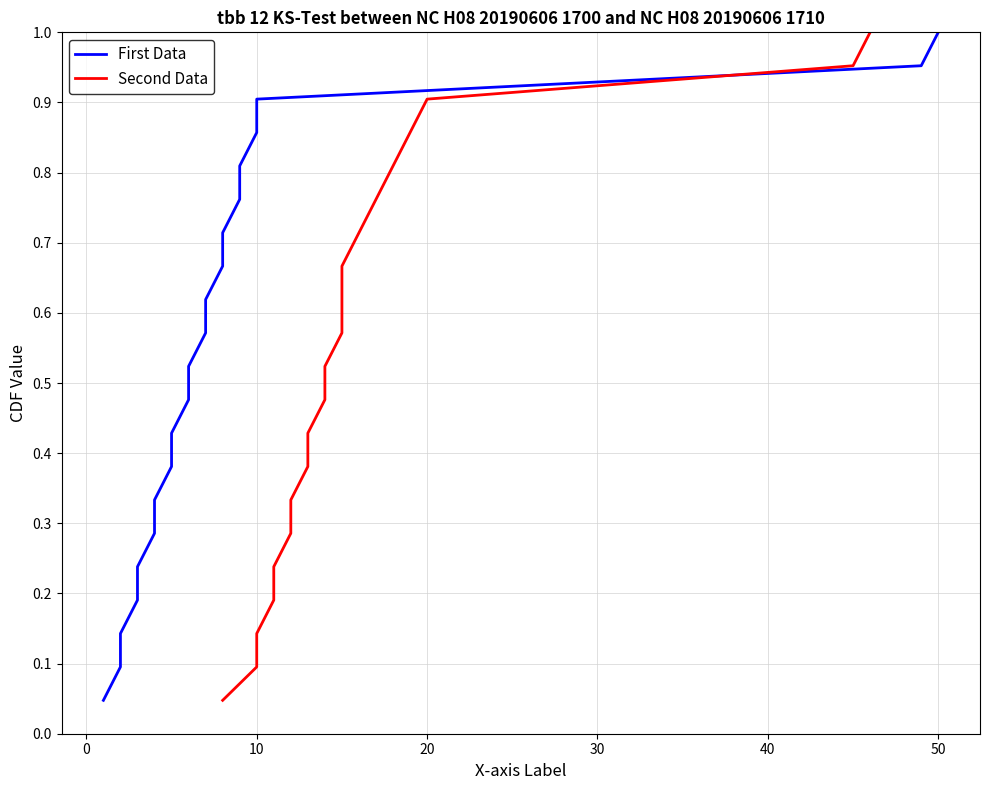

Rank the series by their maximum value, from lowest to highest.

First Data, Second Data